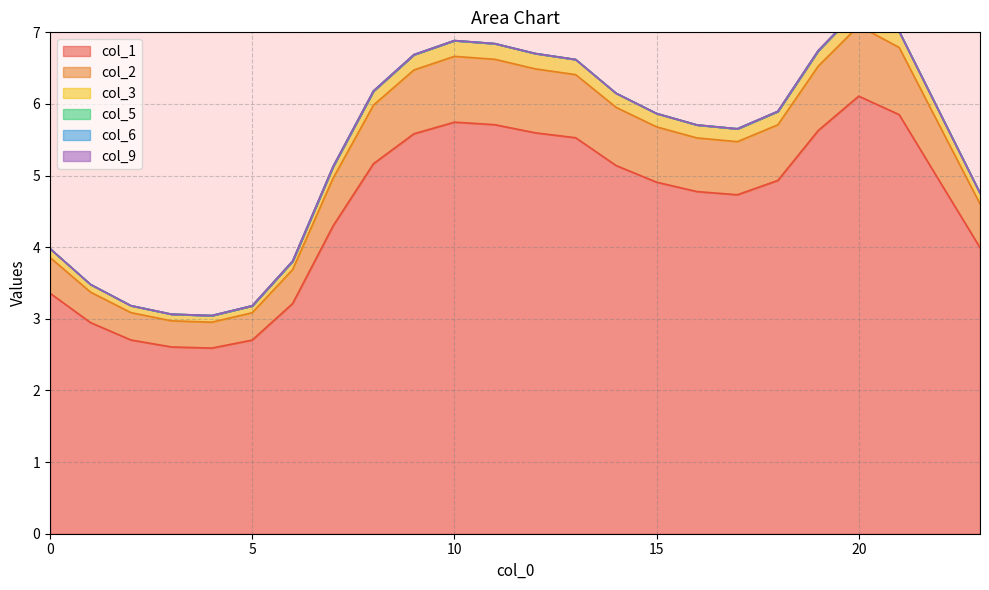

Where is col_2 nearest to the value 5?

7